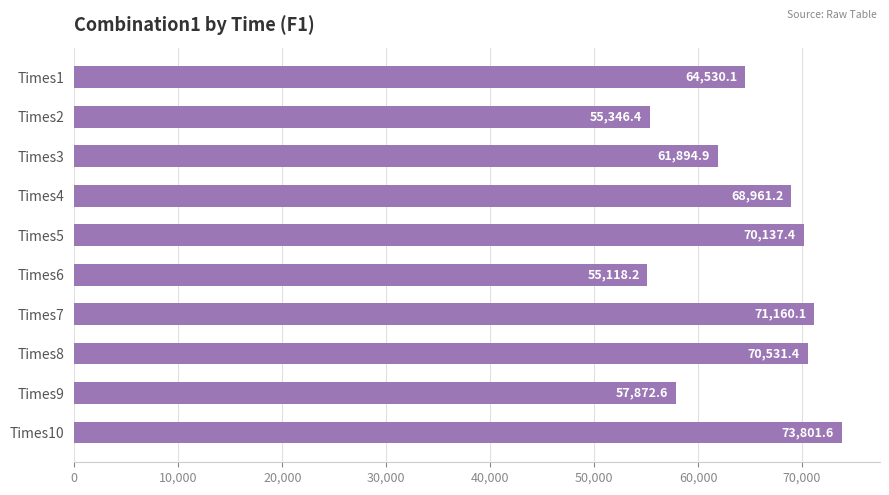

Which label corresponds to the smallest value in the chart?

Times6